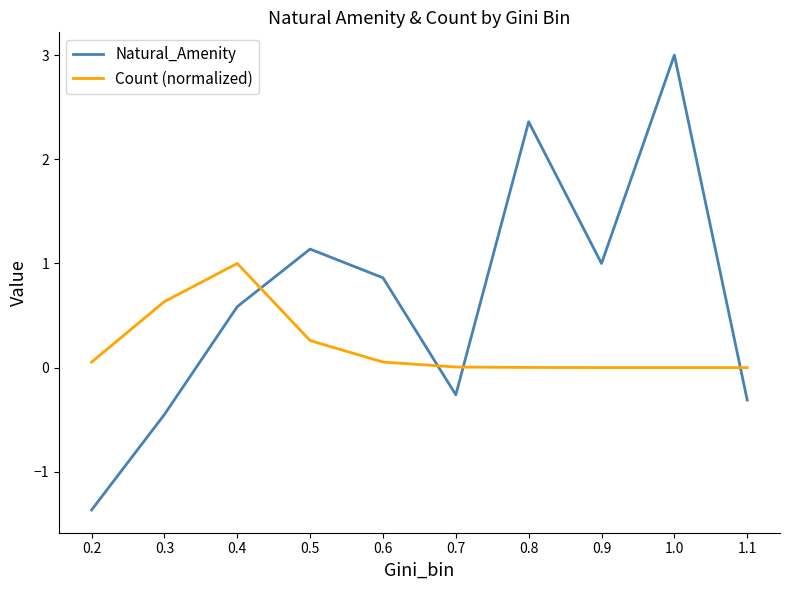

At which category is the sum across all series the highest?

1.0